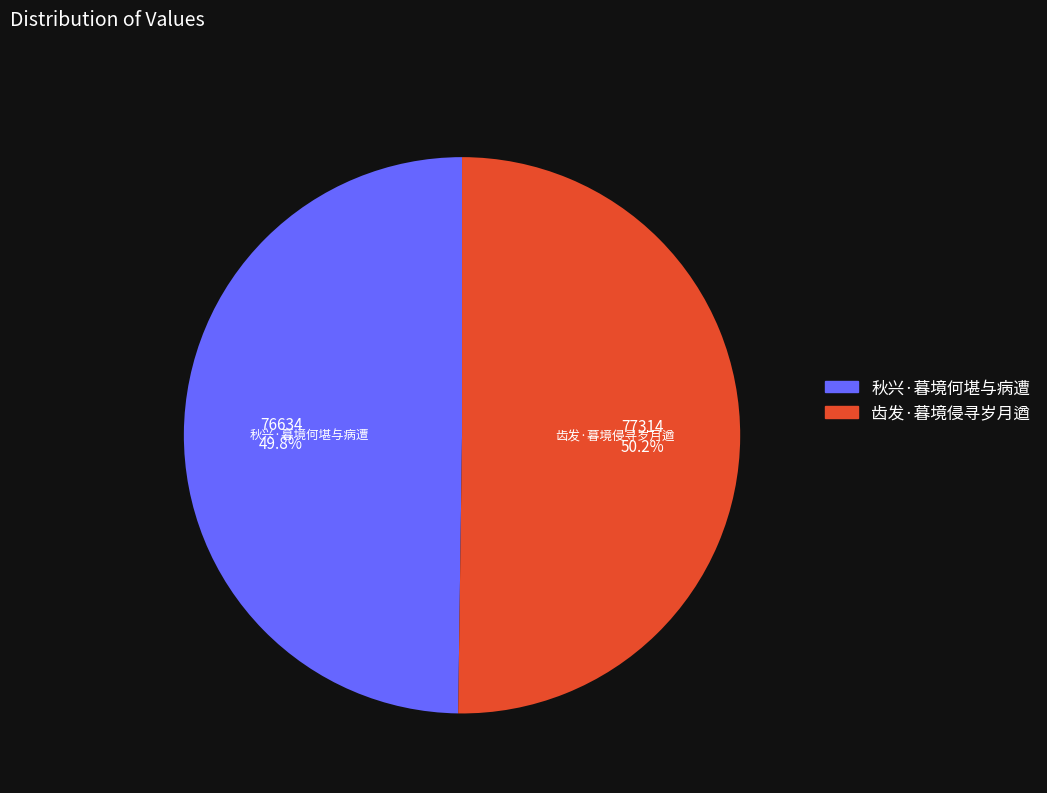

Count the number of slices in the pie.

2